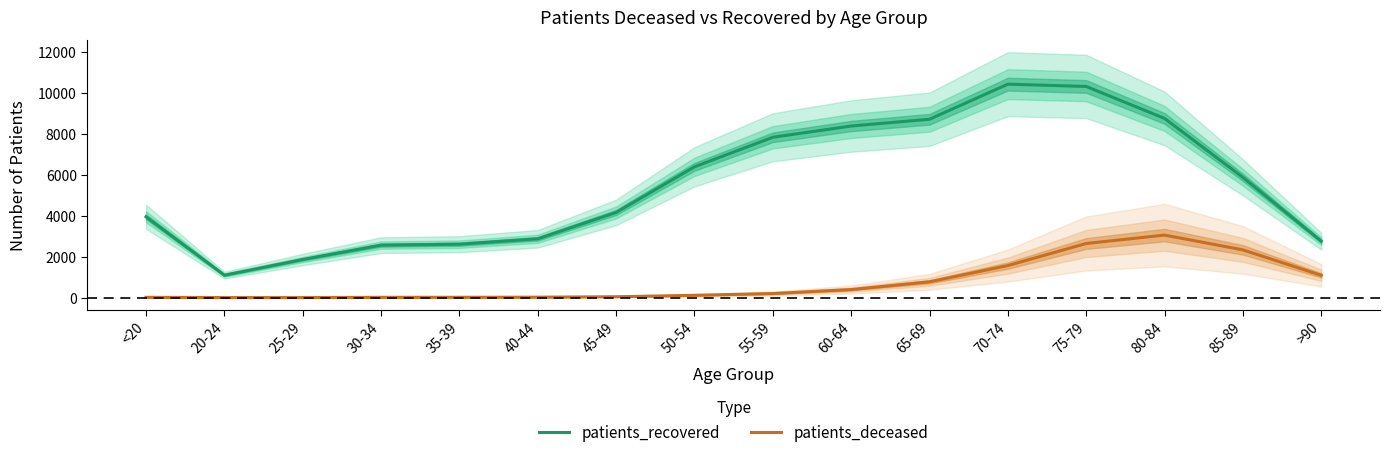

What is the greatest value displayed?

10424